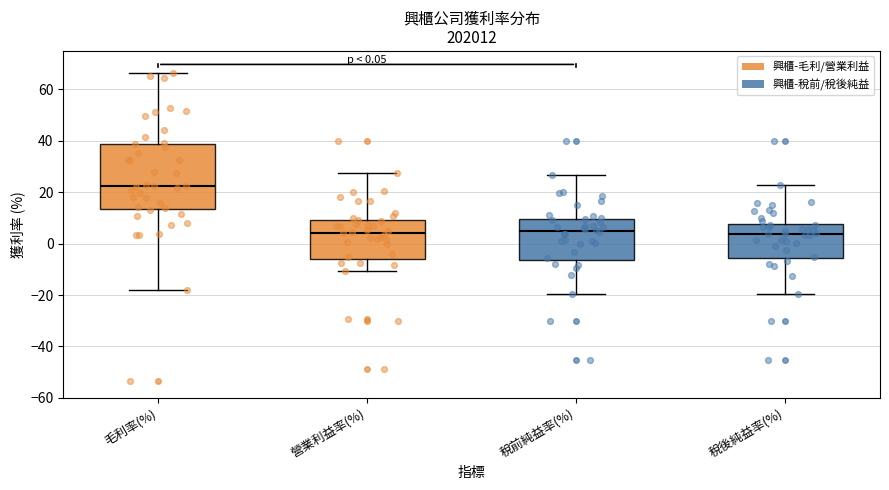

Which box is the tallest, from its lower edge to its upper edge?

毛利率(%)